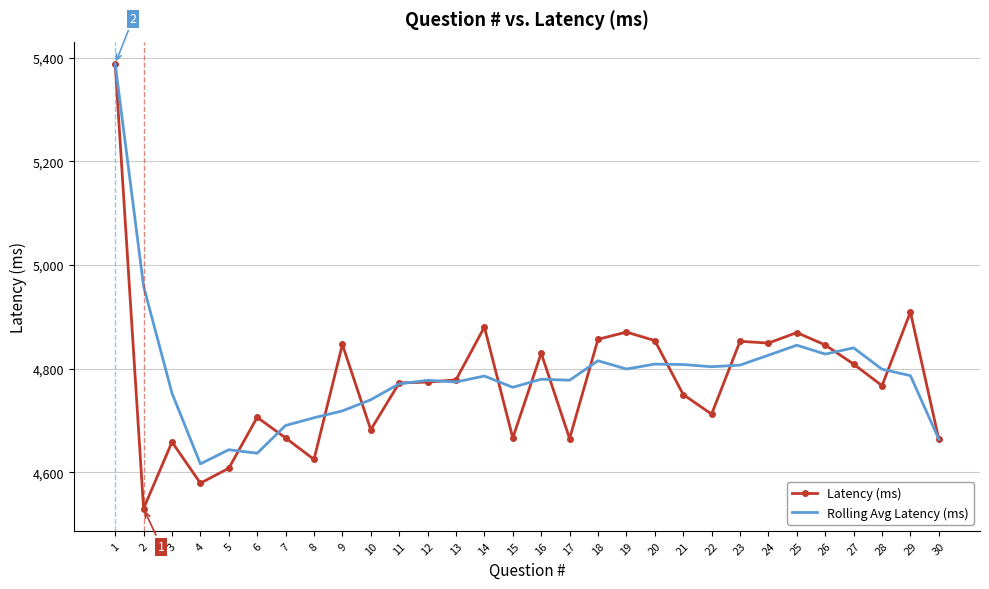

True or false: Rolling Avg Latency (ms) and Latency (ms) intersect in this chart.

True